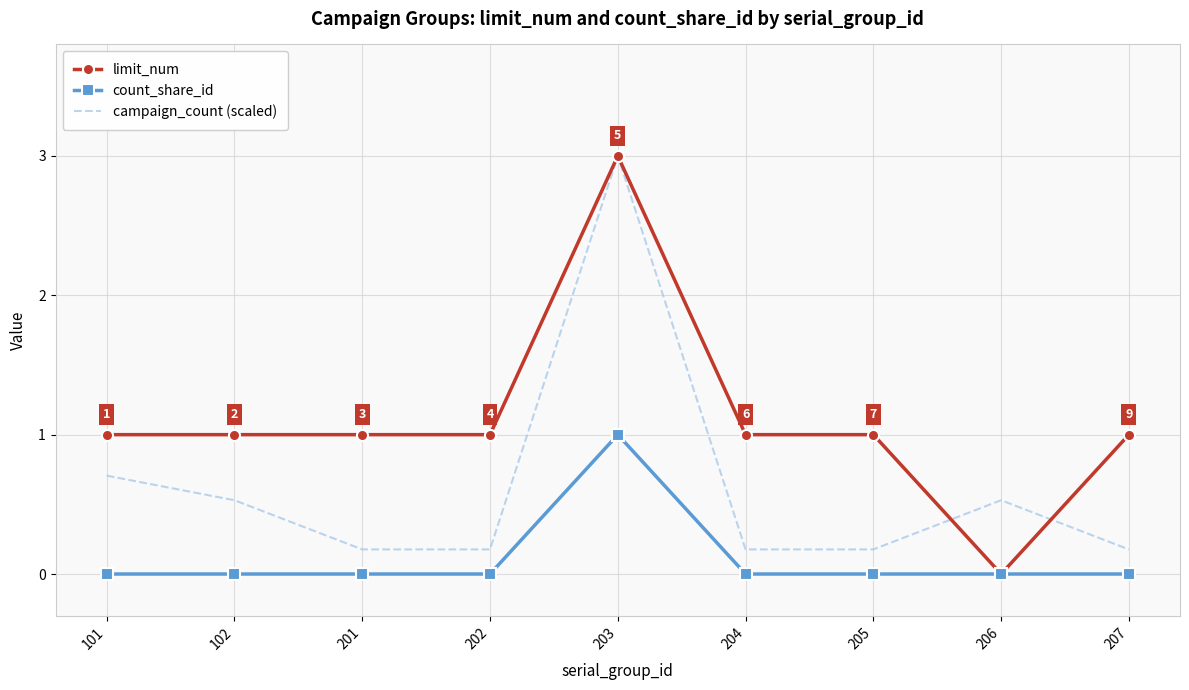

The campaign_count (scaled) series shows 0.2 at 207. True or false?

True